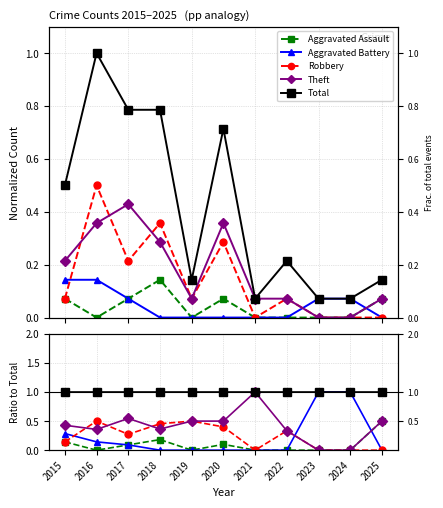

True or false: Robbery and Total cross at least once.

False